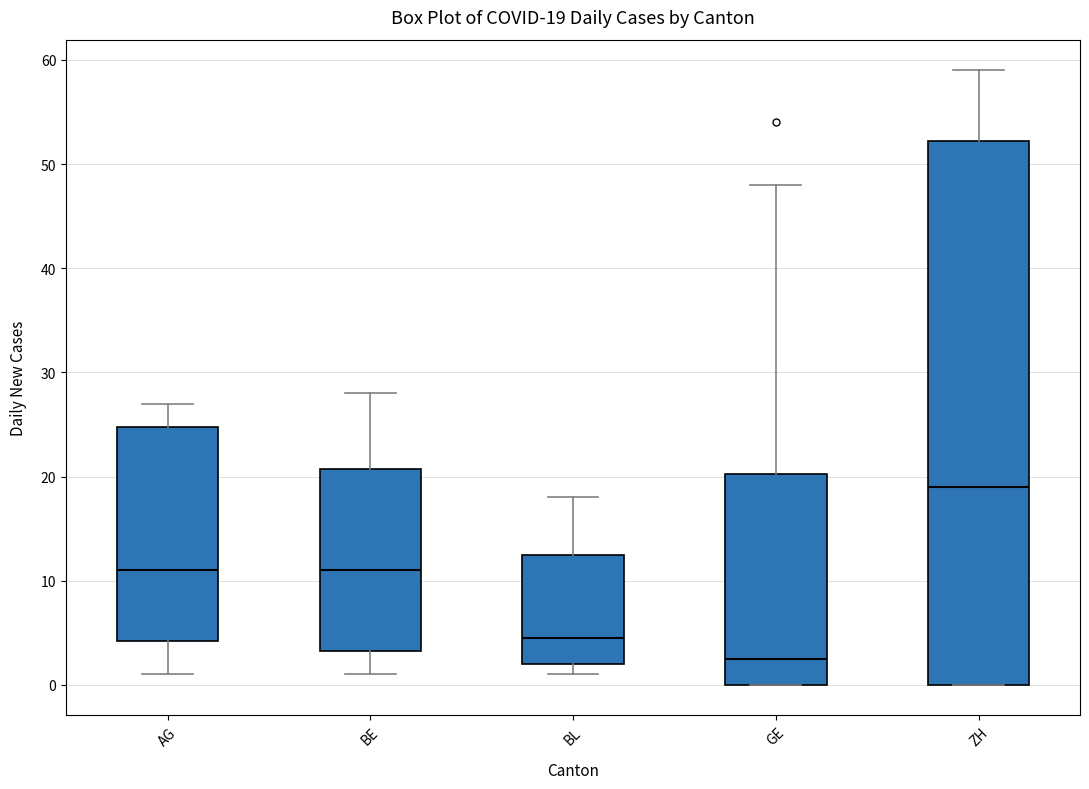

Comparing the boxes themselves (not the whiskers), which one is the tallest?

ZH